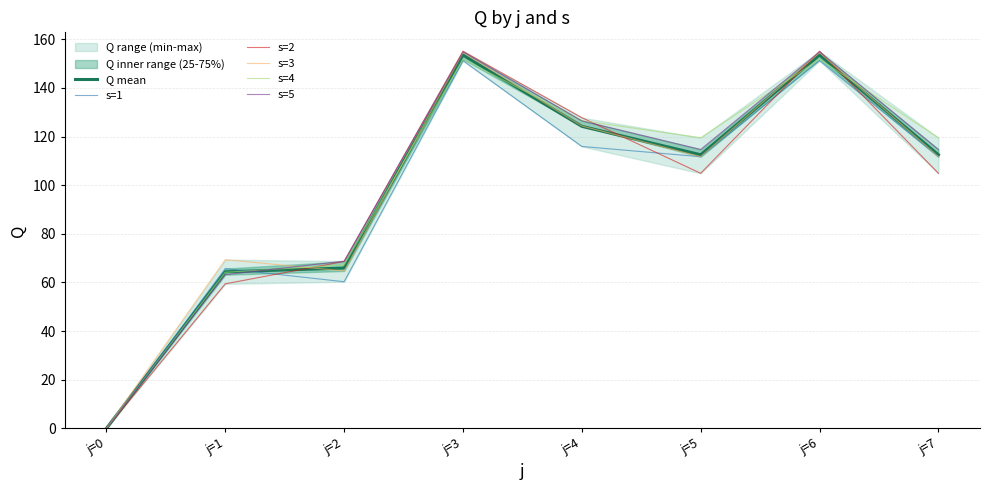

What is the total value across all series at j=6?

920.9